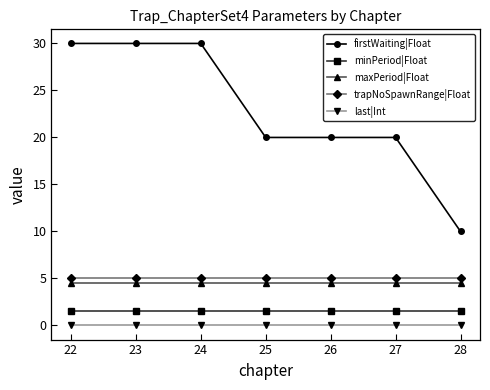

The value of firstWaiting|Float at 25 is 30.5. True or false?

False